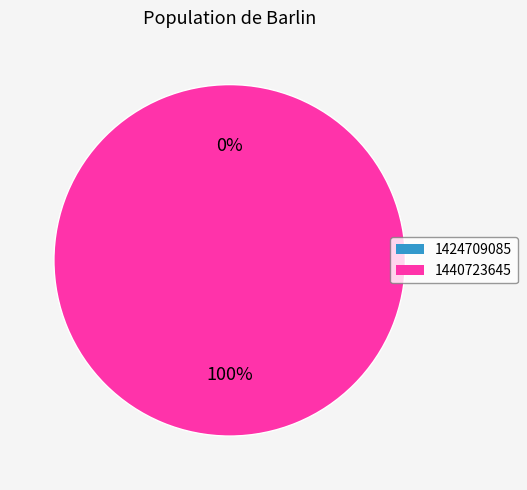

Is it true that 1440723645 is 99% of the pie?

False